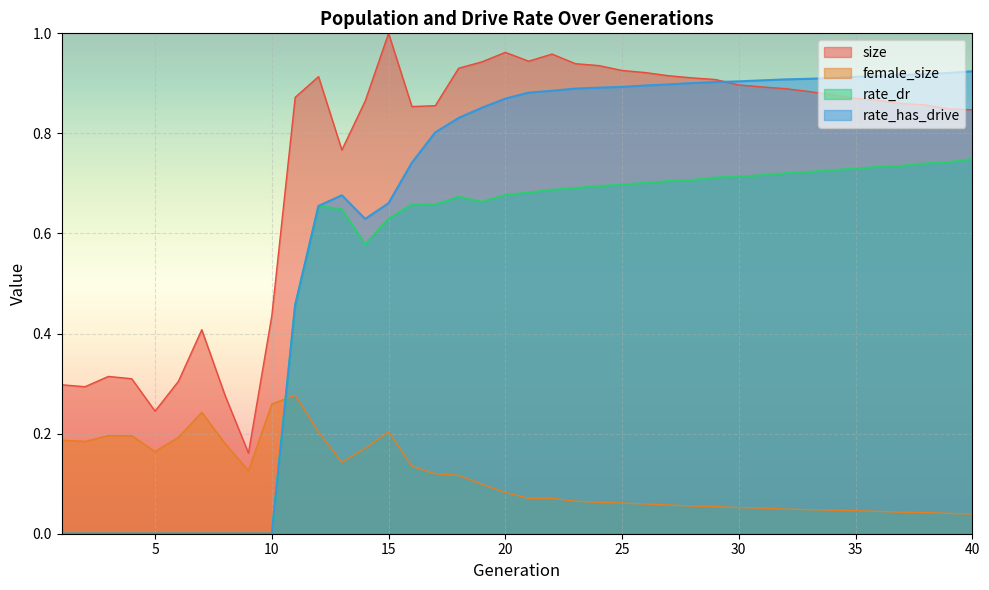

At 26, list the series in order from largest to smallest.

size, rate_has_drive, rate_dr, female_size